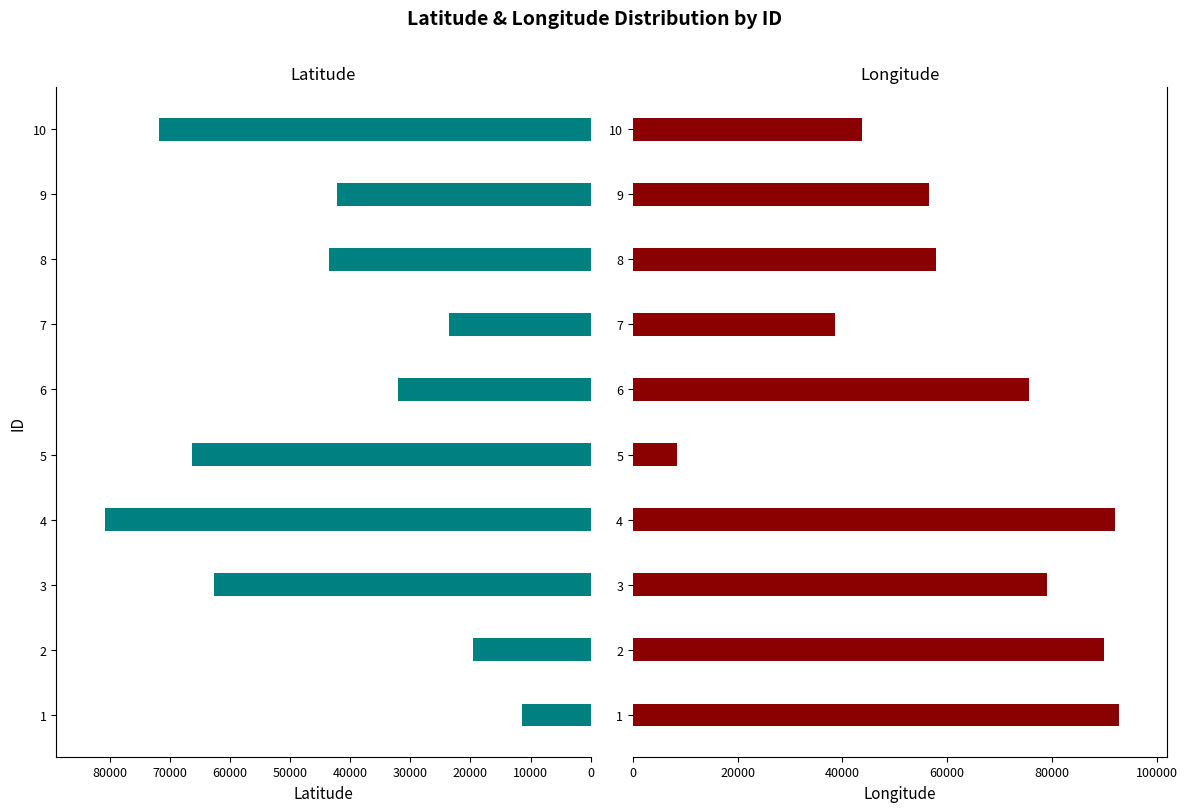

The value of latitude at 5 is 66322. True or false?

True